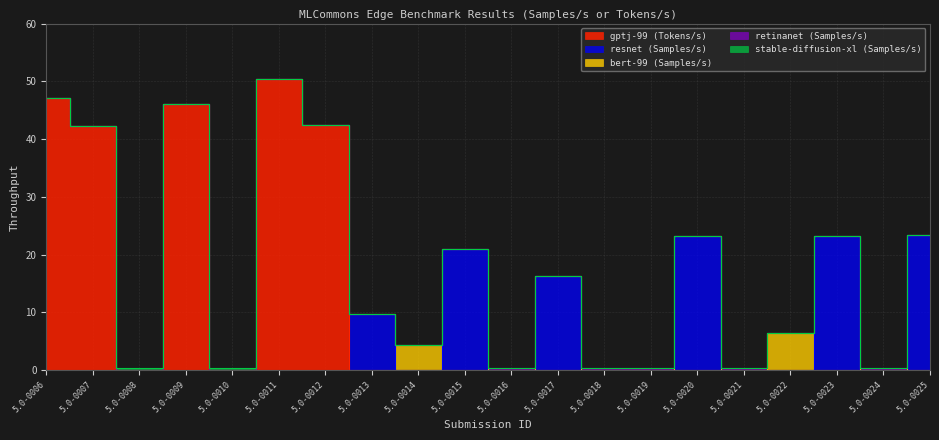

What is the difference between the resnet (Samples/s) values at 5.0-0017 and 5.0-0012?

16.3